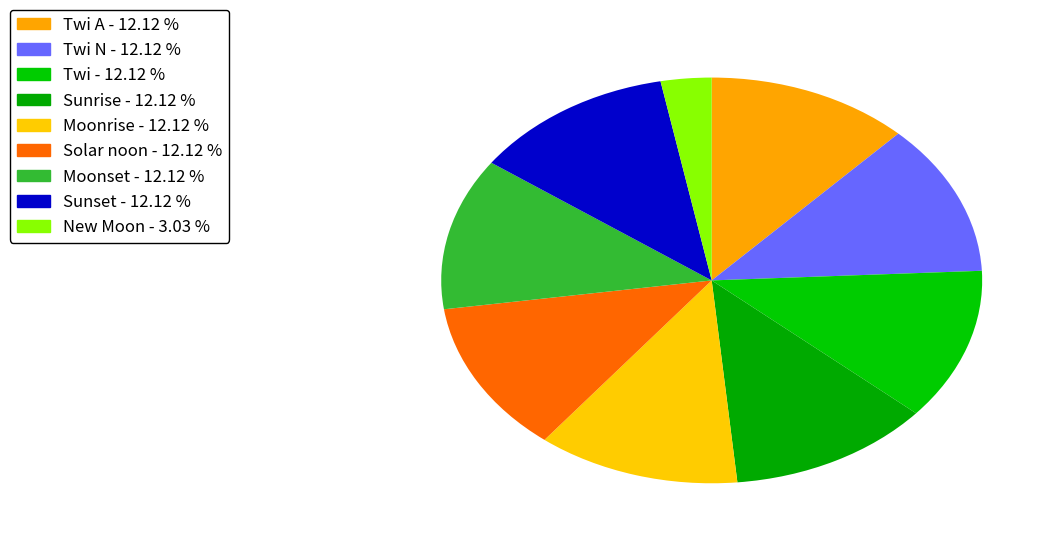

Count the number of slices in the pie.

9